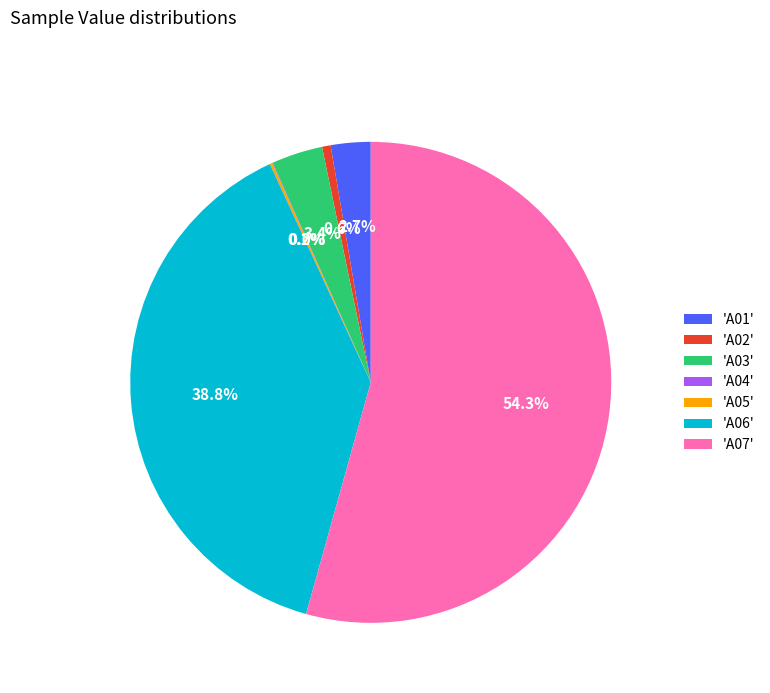

What percentage is NOT represented by 'A03'?

96.6%